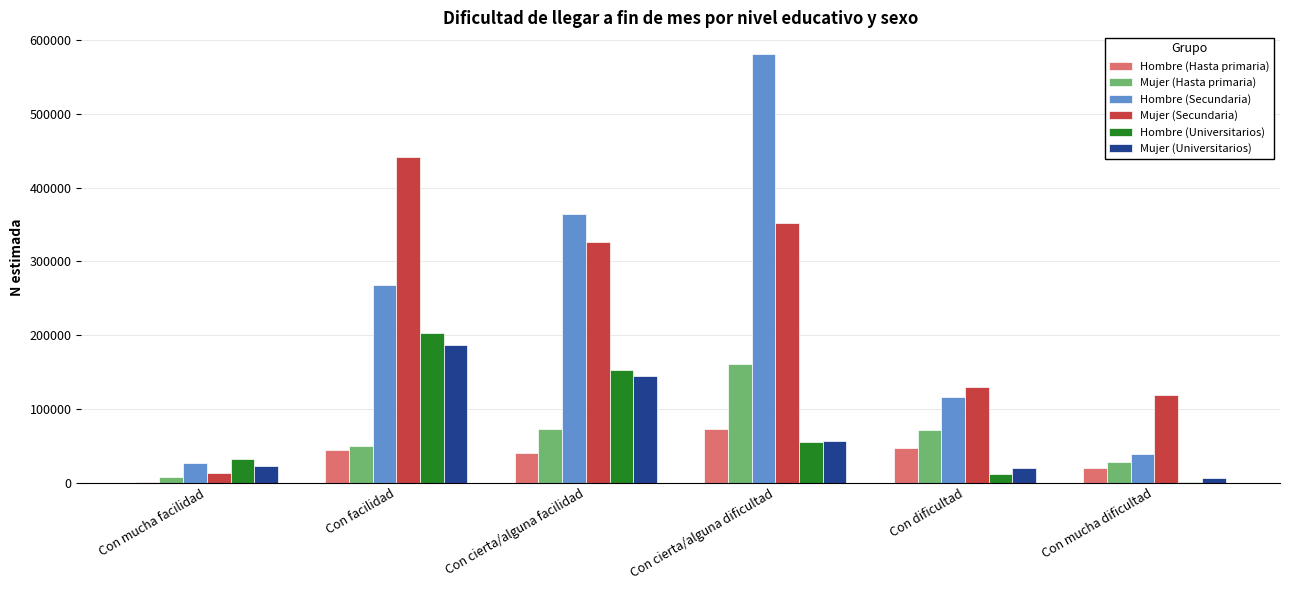

At which category is the sum across all series the highest?

Con cierta/alguna dificultad